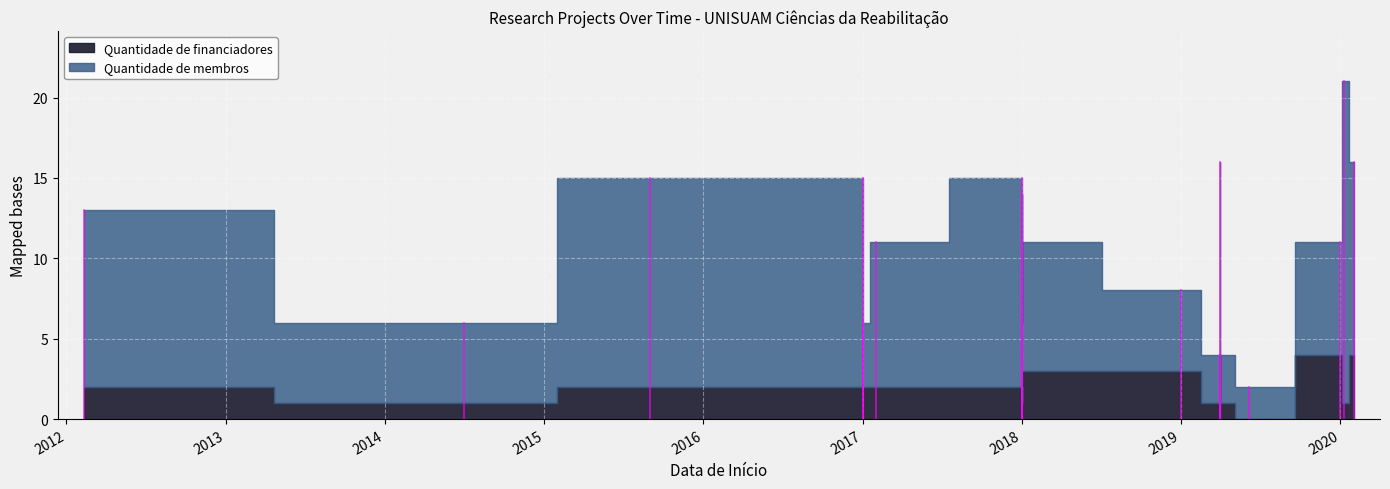

Rank the categories by Quantidade de financiadores value from lowest to highest.

2019-04-01, 2019-06-06, 2014-07-01, 2018-01-01, 2018-01-01, 2019-04-01, 2019-04-01, 2020-01-10, 2012-02-10, 2015-09-01, 2017-01-01, 2017-01-01, 2017-02-01, 2018-01-01, 2018-01-01, 2018-01-01, 2019-01-01, 2019-04-01, 2020-01-01, 2020-02-01